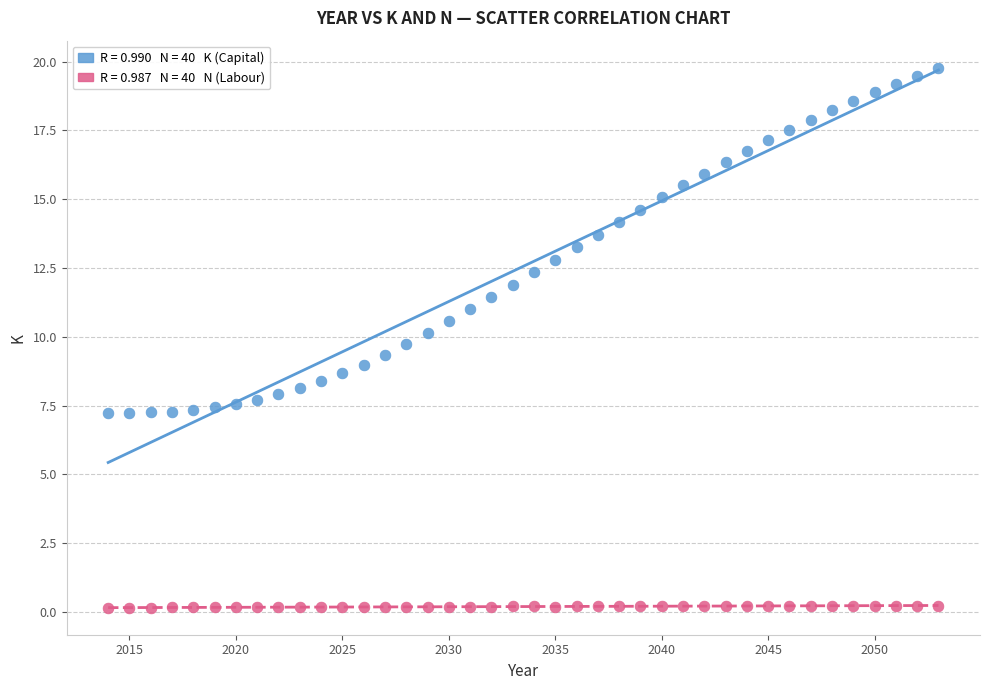

Across all data points, what is the range of X values (max minus min)?

39.0